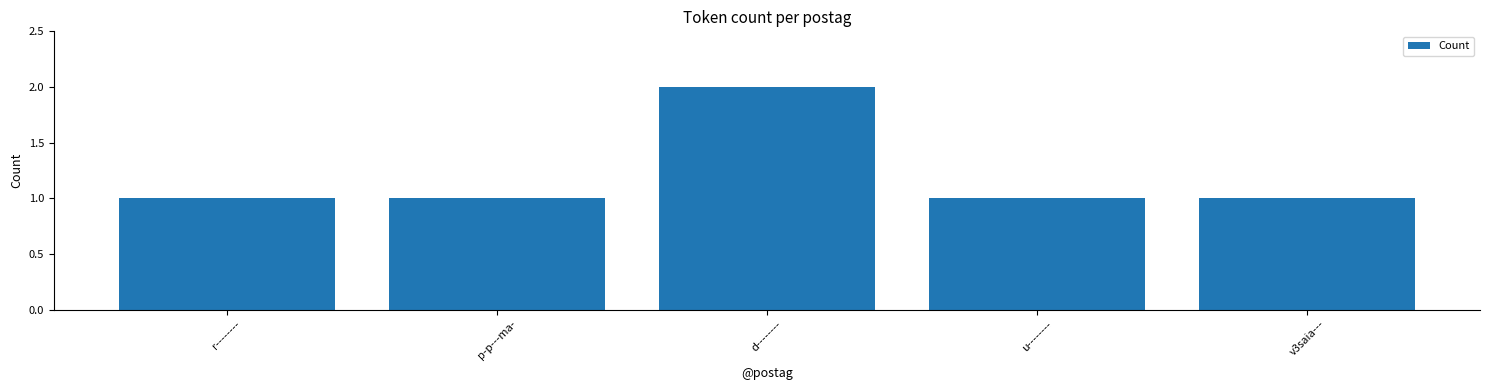

The value at r-------- is 1. True or false?

True